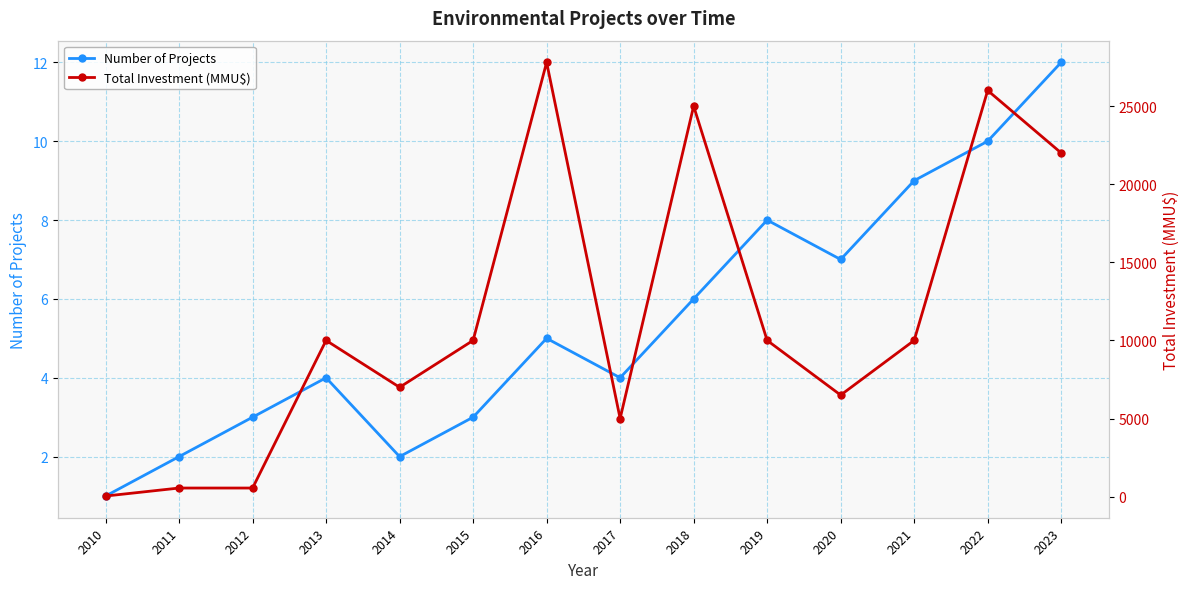

At which category is the sum across all series the highest?

2016